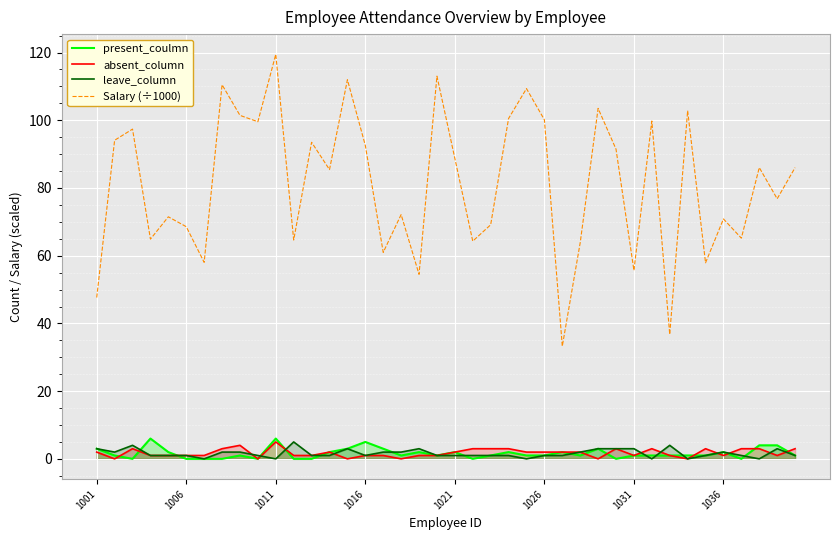

Which series has the largest total across all categories?

Salary (÷1000)